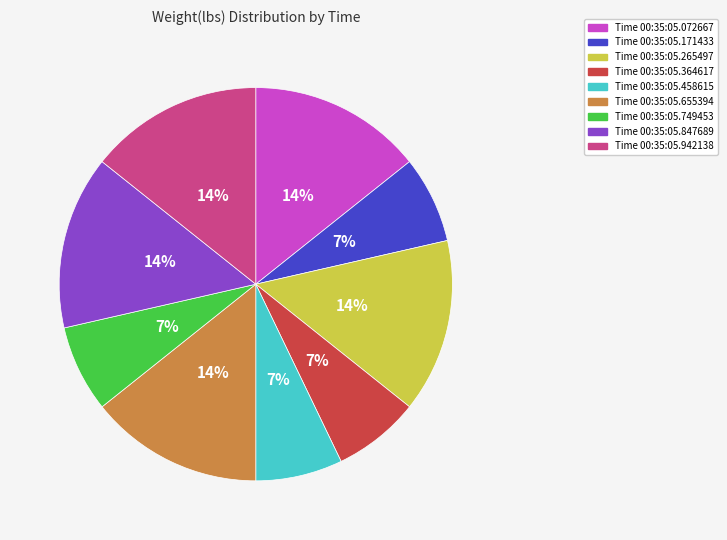

Is there any slice that represents more than half of the pie?

No